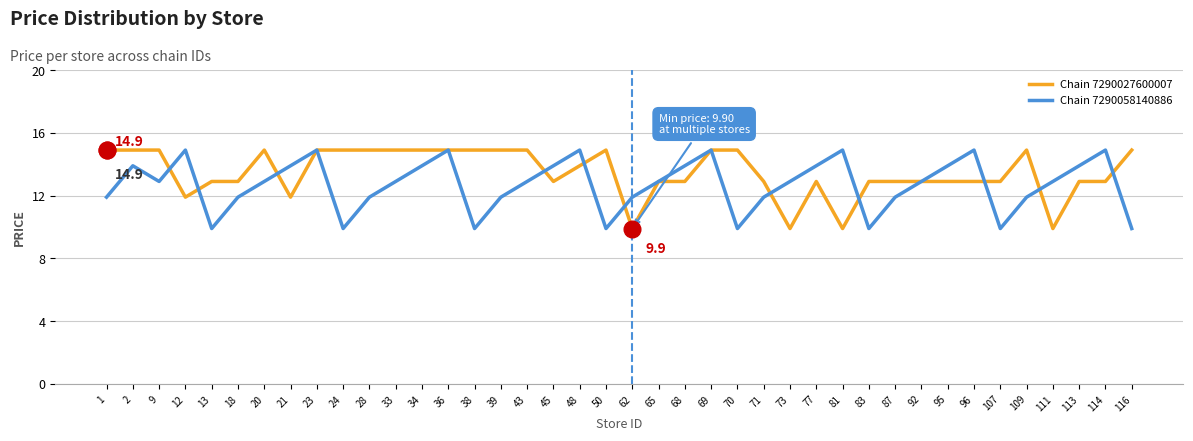

Between 1 and 81, which series saw the biggest shift?

Chain 7290027600007